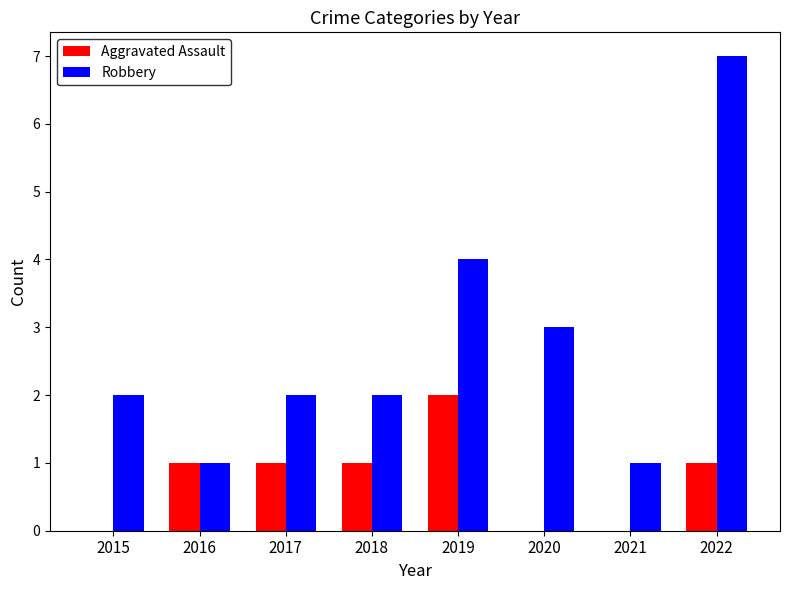

The value of Aggravated Assault at 2020 is 0. True or false?

True